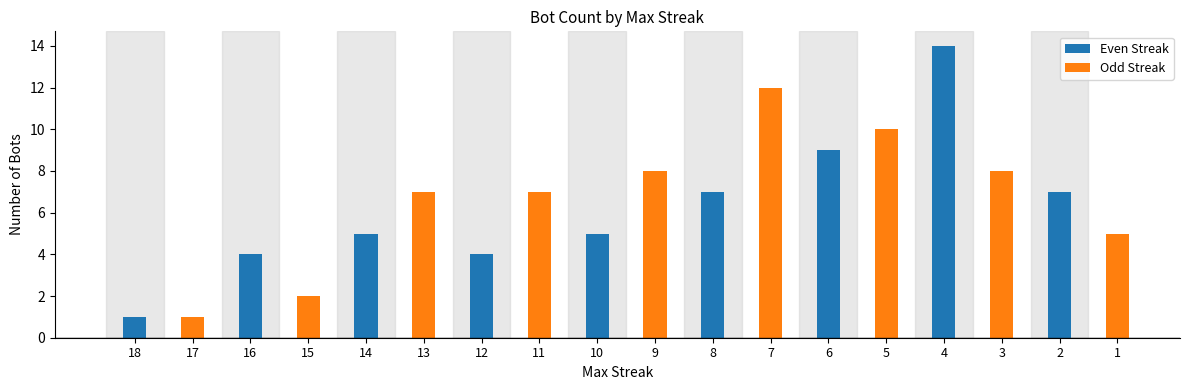

List the series in order of their peak value, lowest first.

Odd Streak, Even Streak